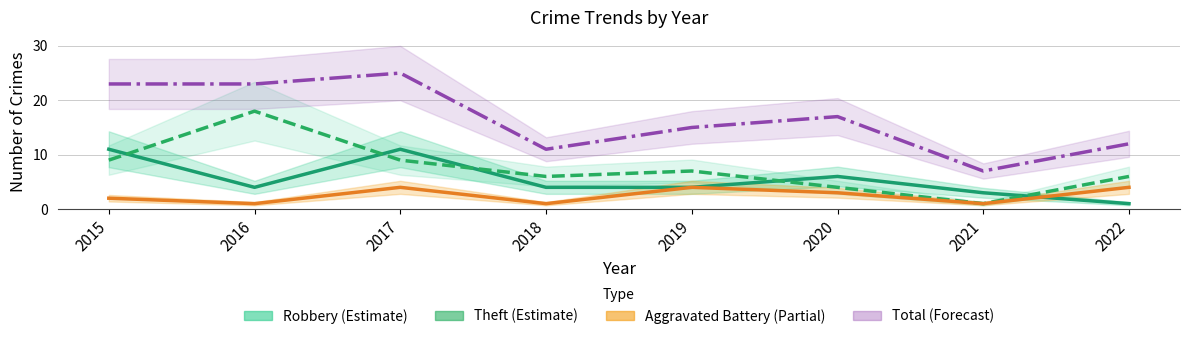

What are all the series names shown in the legend?

Robbery, Theft, Aggravated Battery, Total